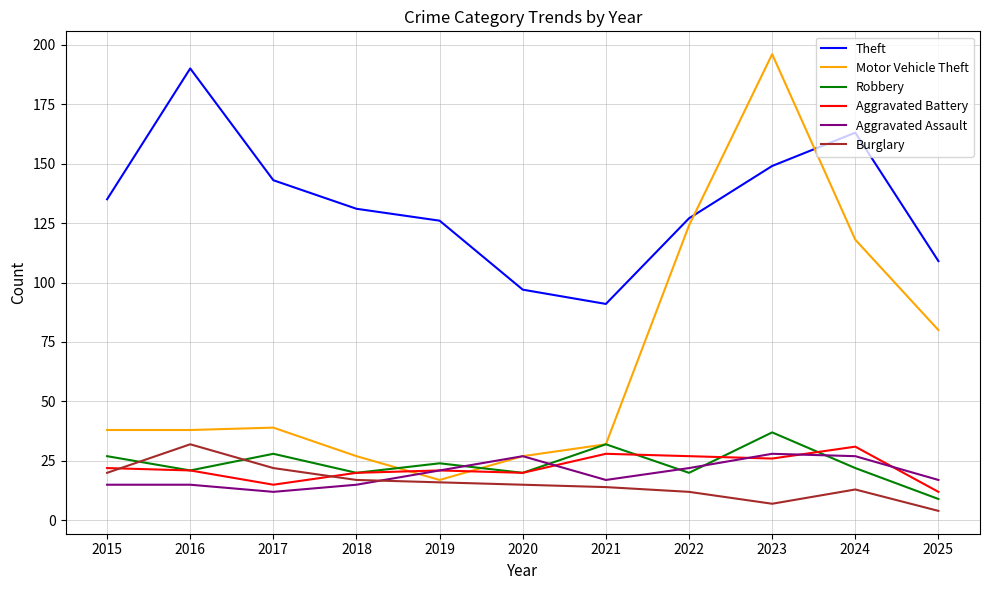

Does the chart display data point markers on the line(s)?

No